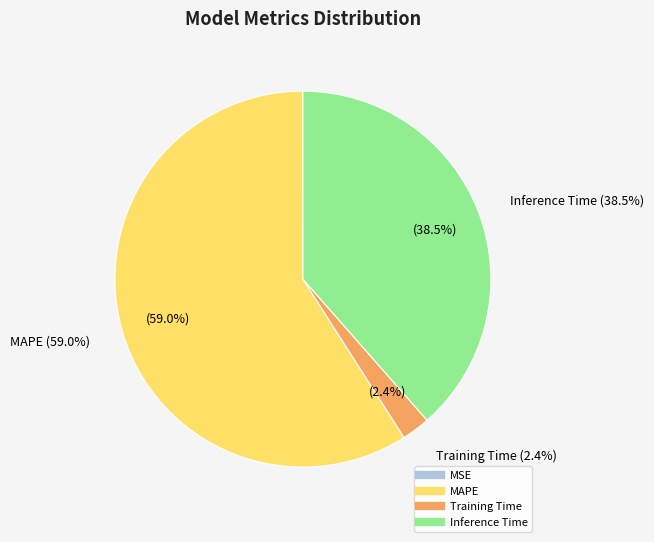

To the nearest percent, what is the average slice percentage?

25%